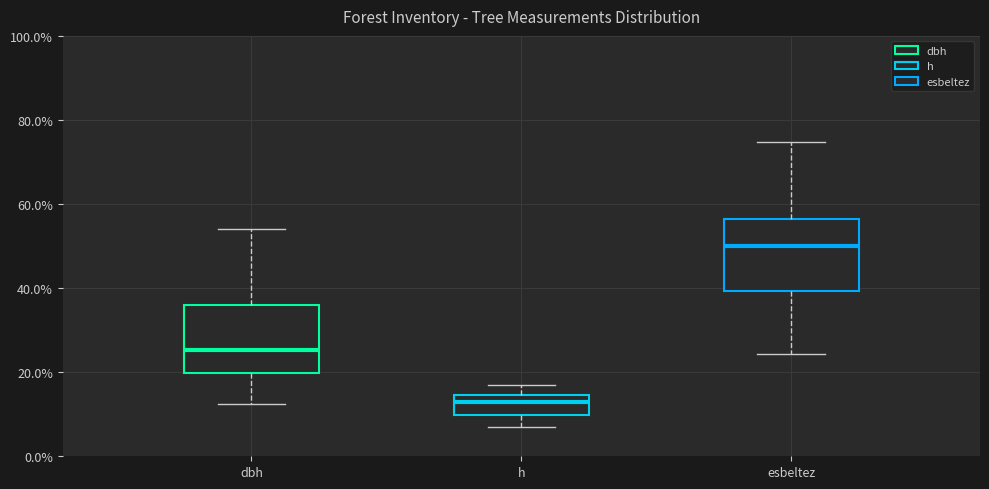

Reading left to right, read every box against the y-axis: the position of its median line, the range the box covers, and the ends of its whiskers. The values are not printed on the chart, so give them approximately, as read against the axis.

dbh: median 26, box 20 to 36, whiskers 12 to 54
h: median 14 (just below the box's upper edge), box 10 to 14, whiskers 8 to 18
esbeltez: median 50, box 40 to 56, whiskers 24 to 74